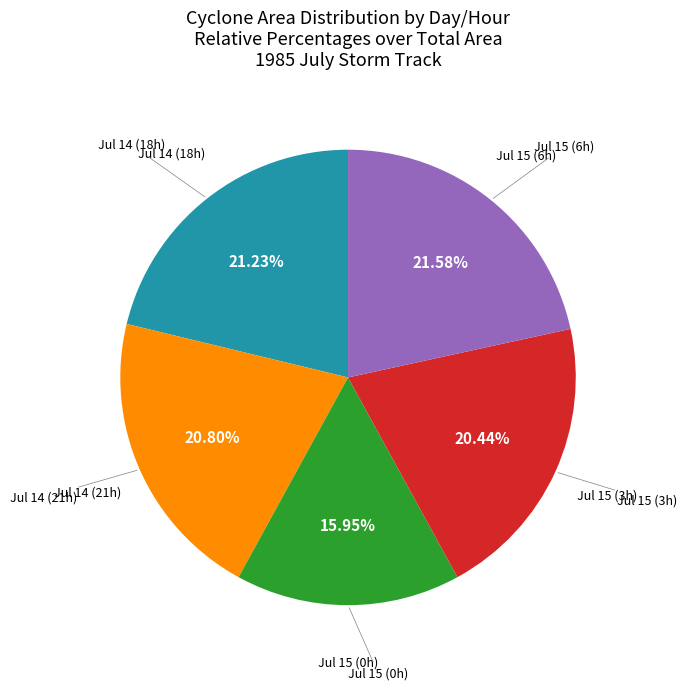

Is there a majority slice in this chart?

No